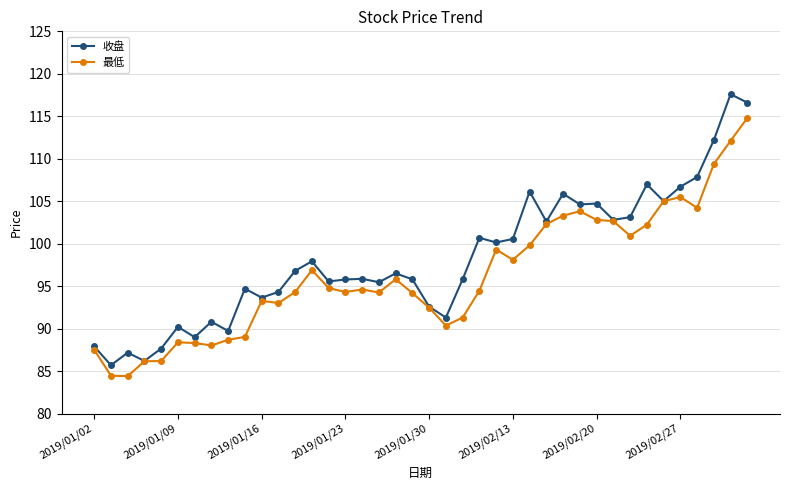

Which series has the largest total across all categories?

收盘